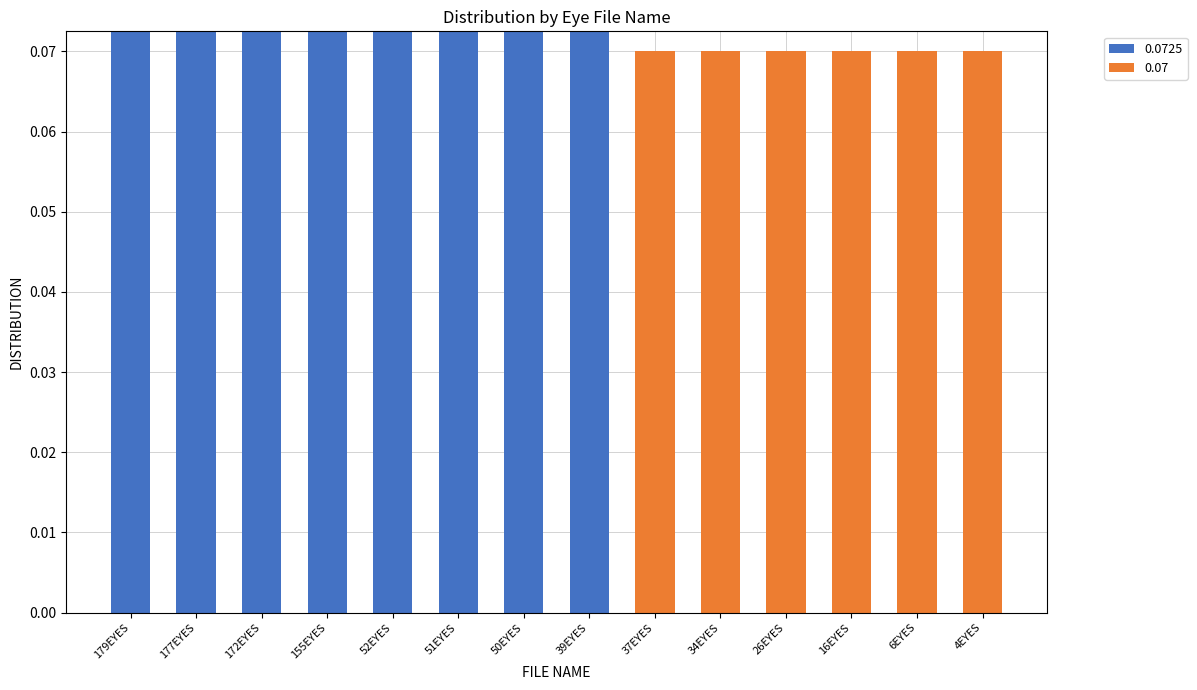

At 52EYES, list the series in order from largest to smallest.

0.0725, 0.07